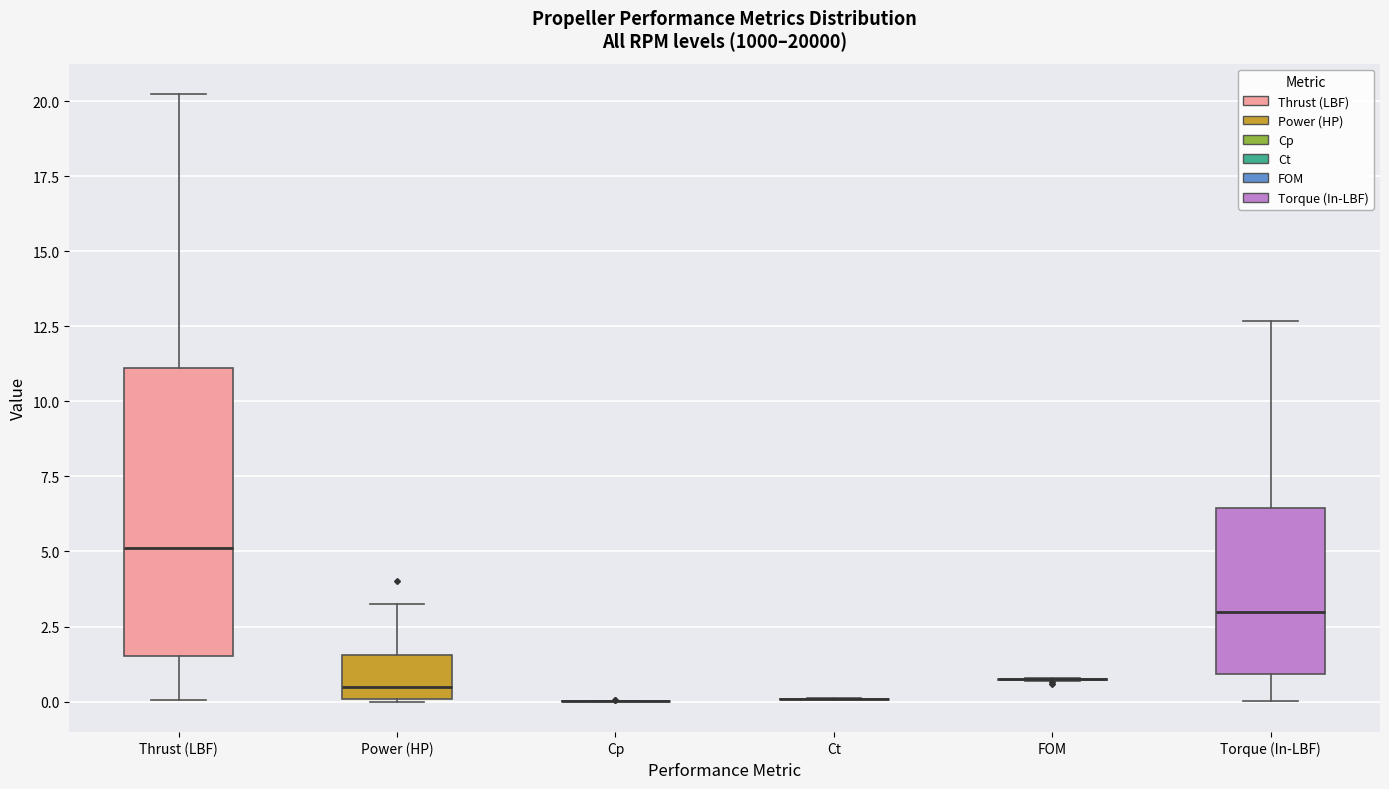

Where is the upper edge of the box for Power (HP) on the y-axis? The values are not printed on the chart, so give them approximately, as read against the axis.

1.5